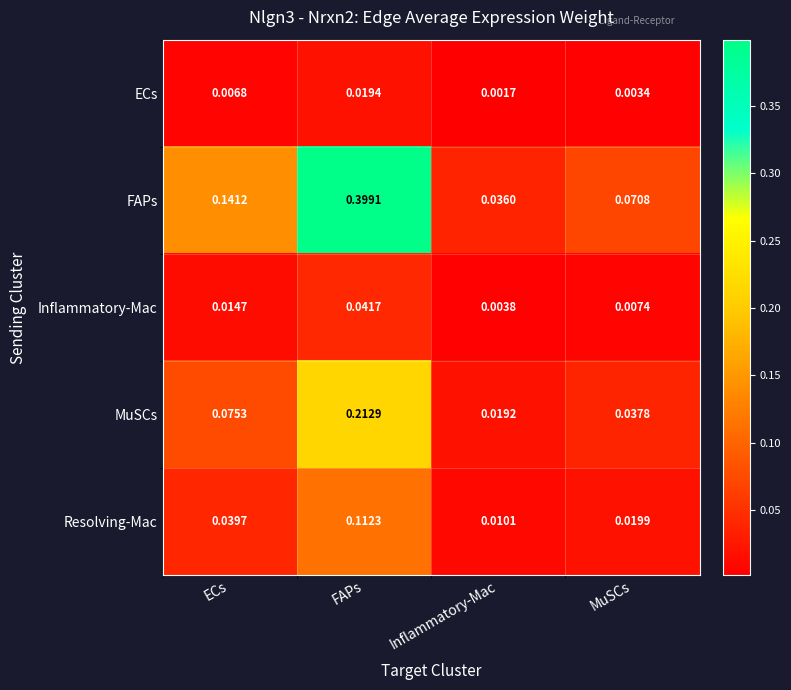

List the labels in order of Inflammatory-Mac value, smallest first.

Inflammatory-Mac, MuSCs, ECs, FAPs